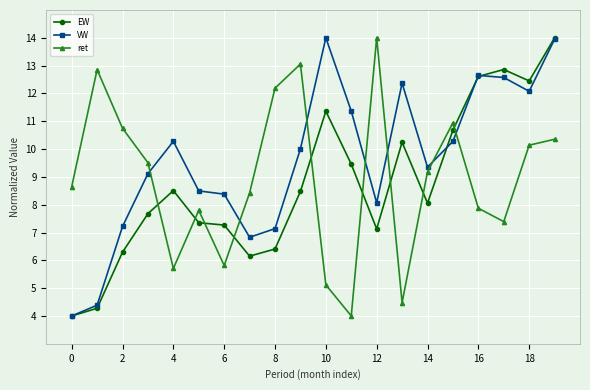

True or false: EW and ret intersect in this chart.

True